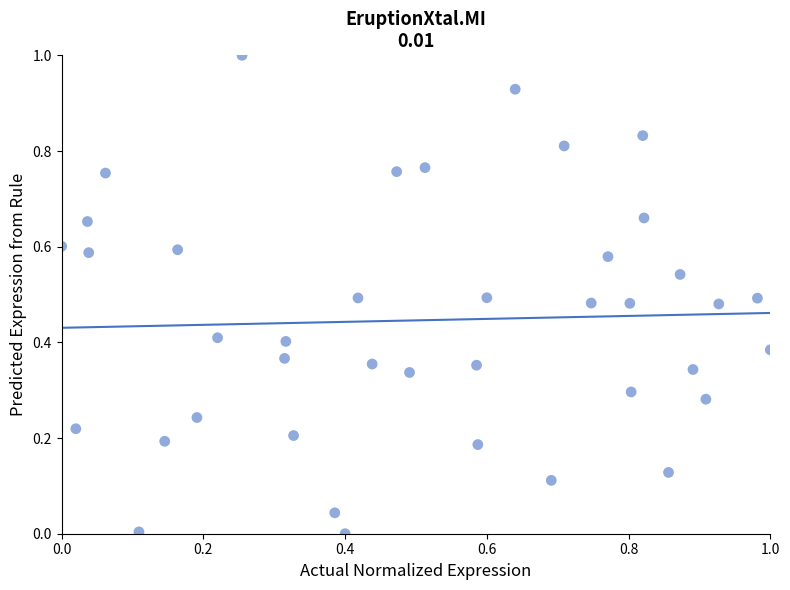

What is the range of Y values (max minus min)?

1.0